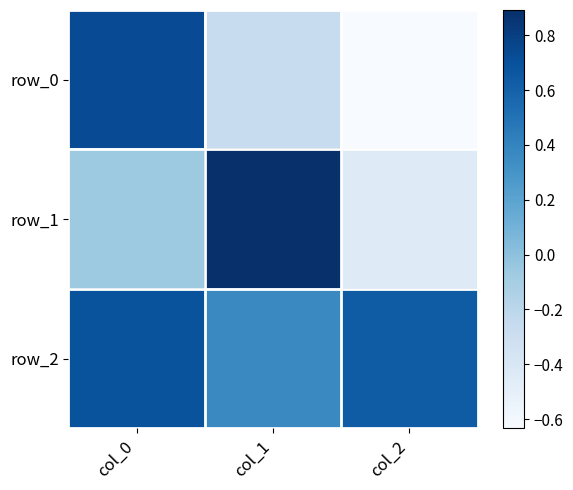

What is the average value of the row_0 series?

-0.1